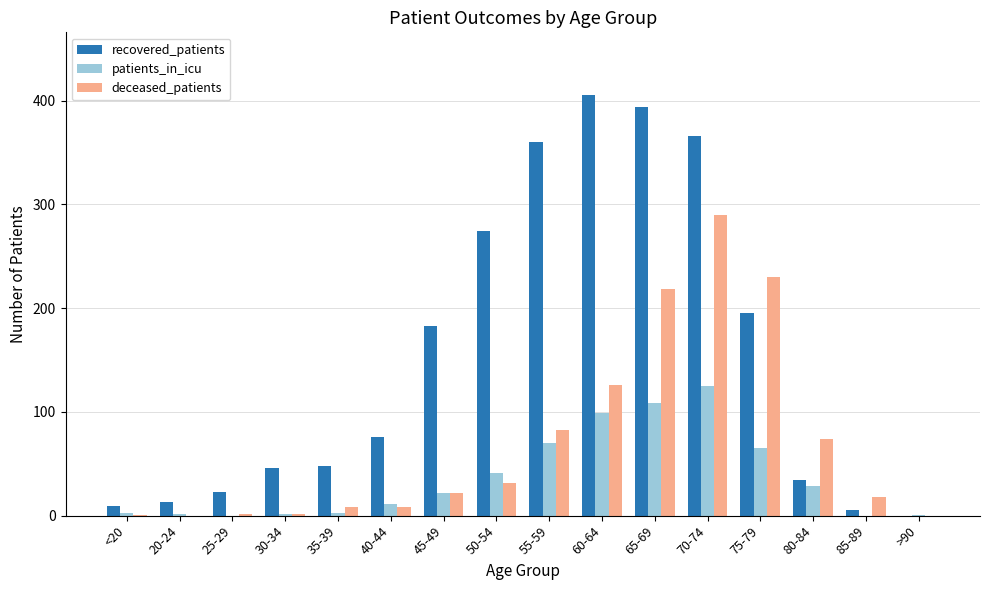

How many data points does each series have?

16